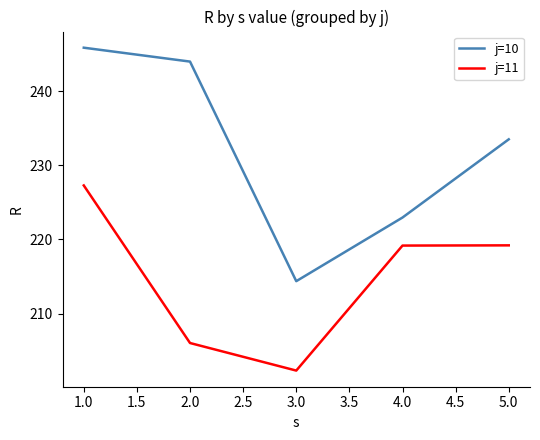

What position from the left is 2.0?

2